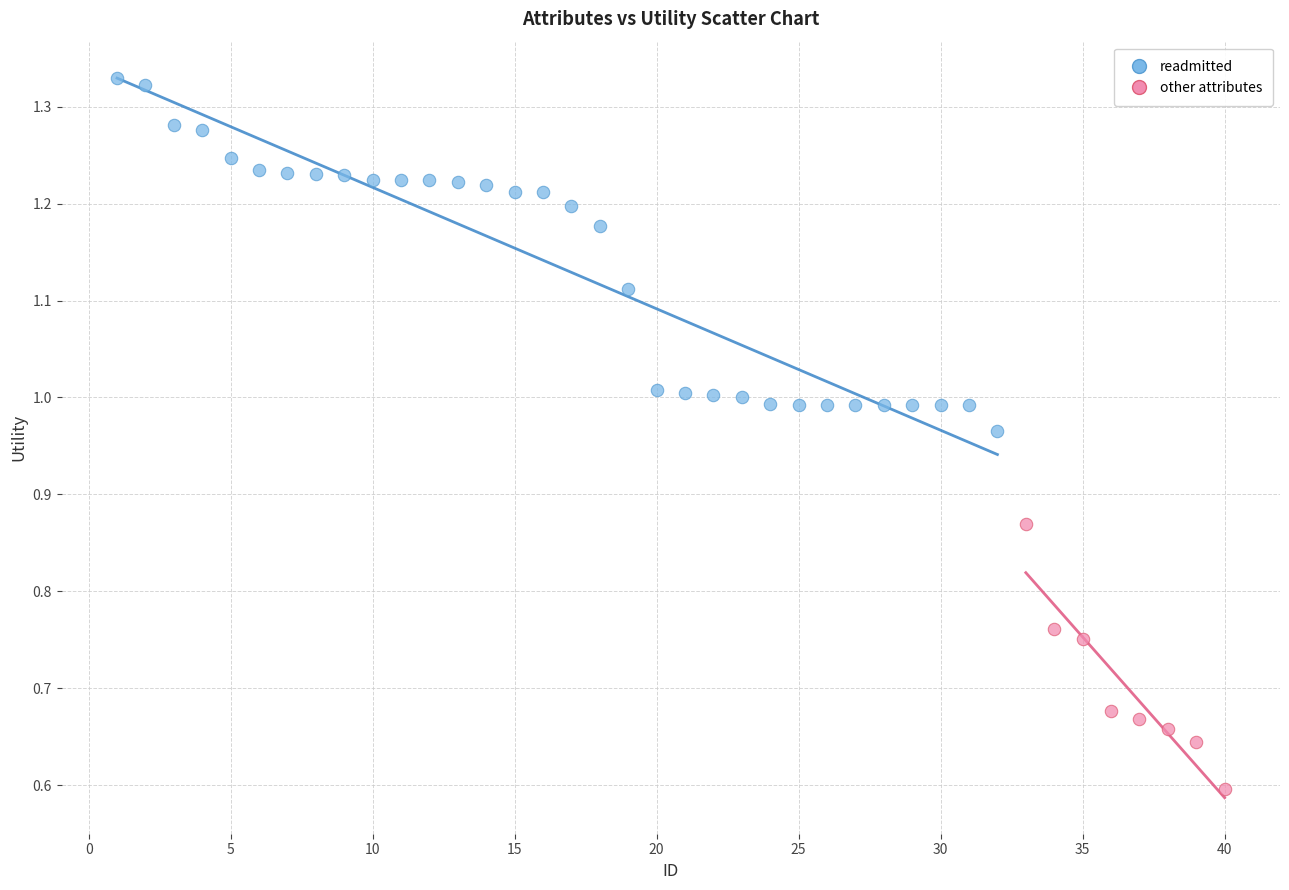

Which series reaches the maximum Y coordinate?

readmitted